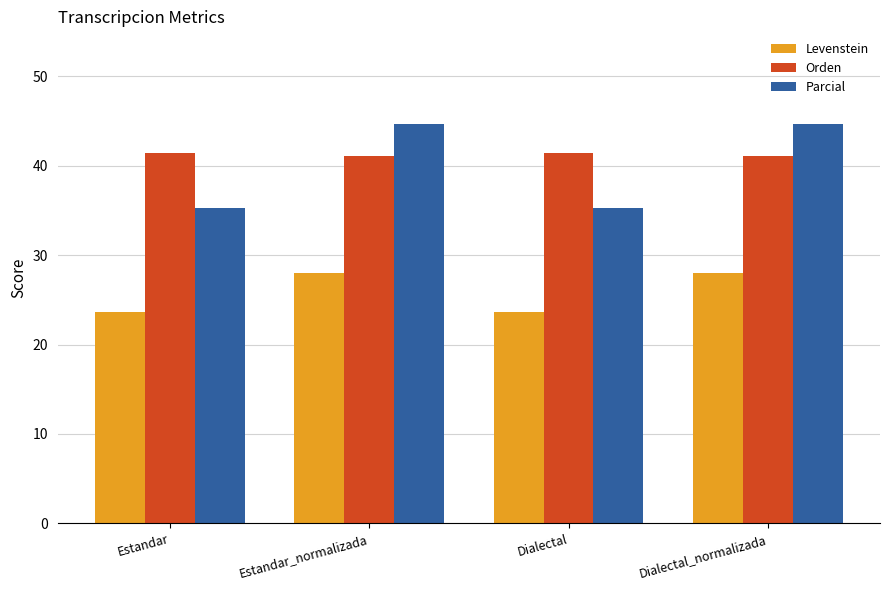

What is the highest value of the Parcial series?

44.6